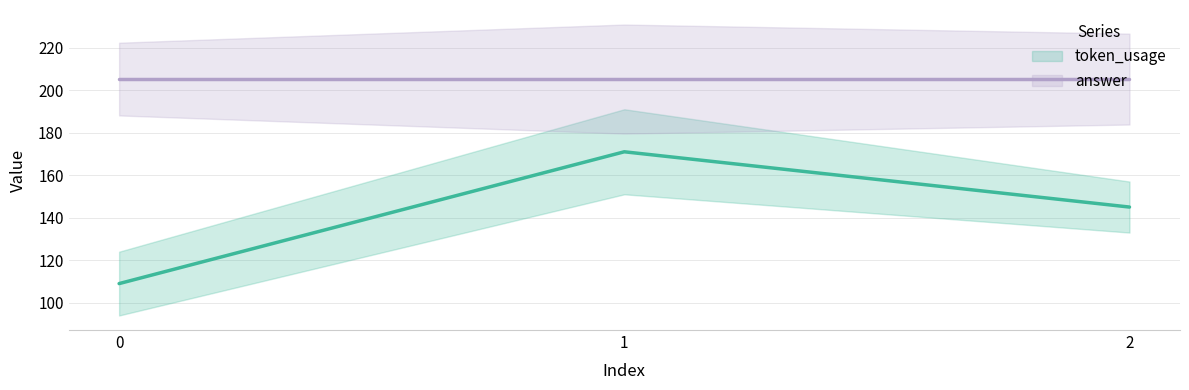

List the labels in order of value, largest first.

1, 2, 0